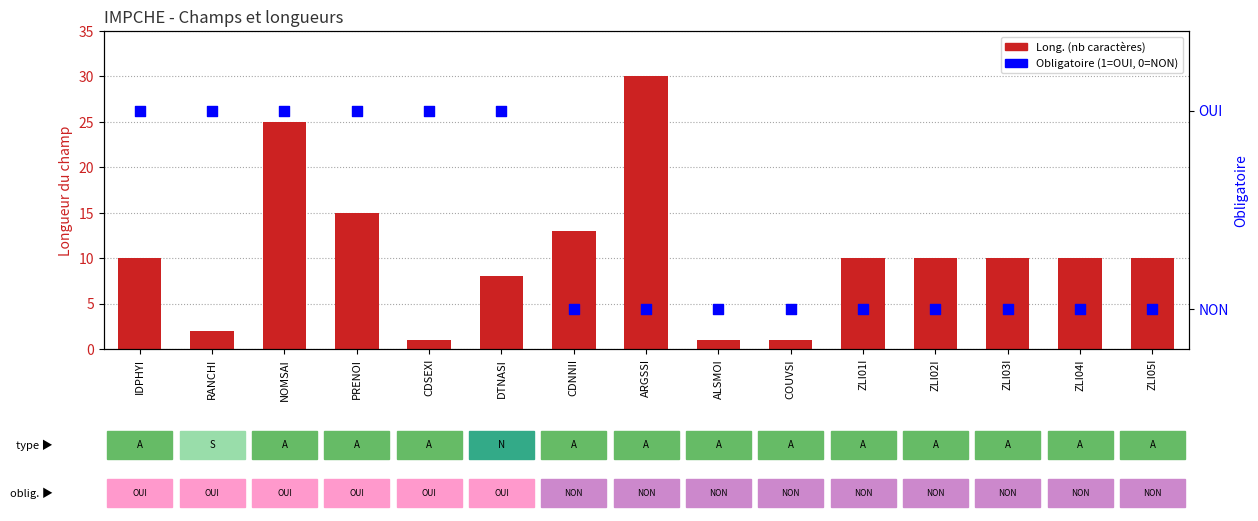

Which series has the largest total across all categories?

Long. (nb caractères)